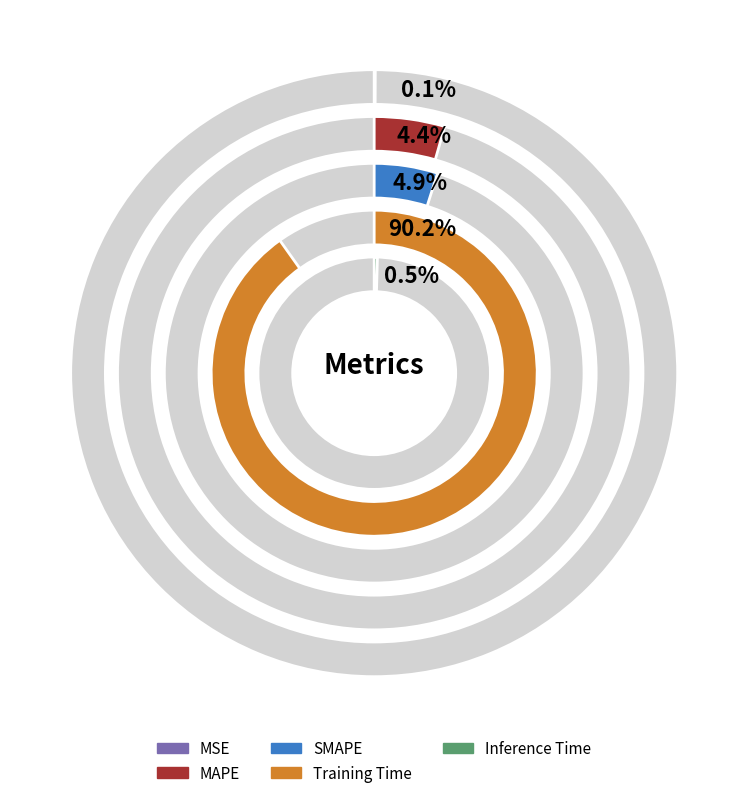

How many segments does this pie chart have?

5